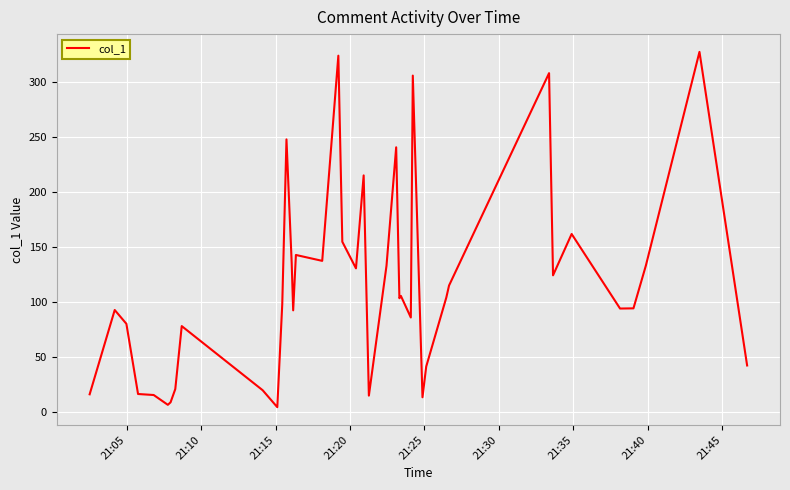

What is the greatest value displayed?

327.7